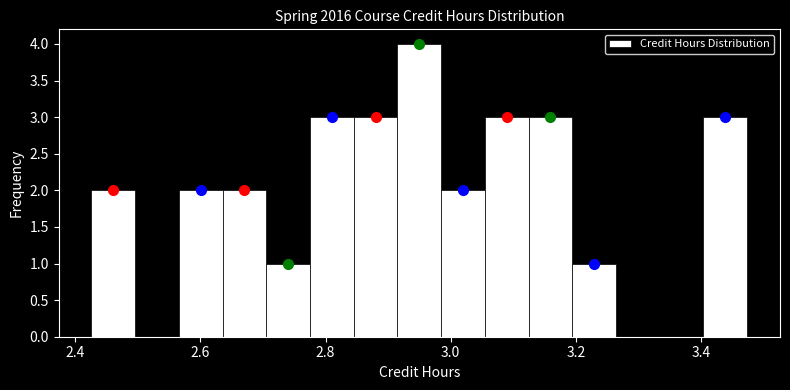

Around what value on the x-axis is the tallest bar? Give the approximate position of its centre, as read against the axis.

2.94